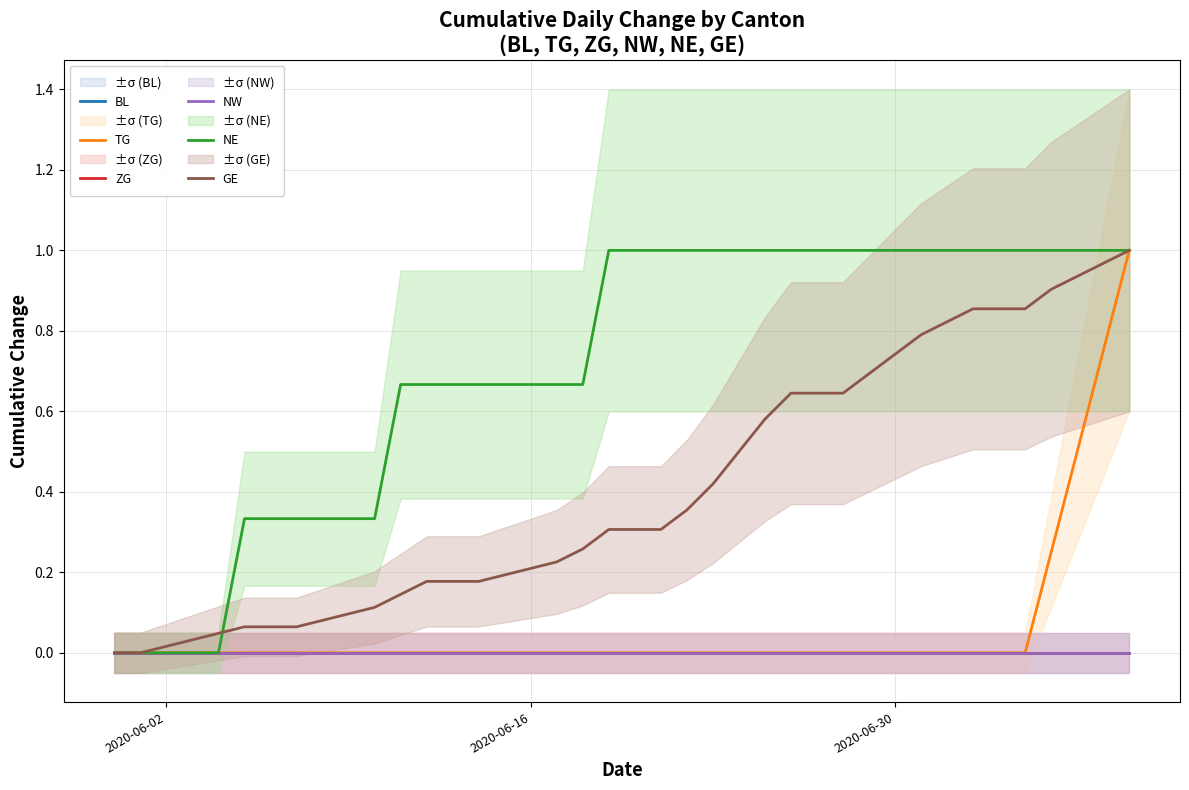

True or false: GE and BL intersect in this chart.

False